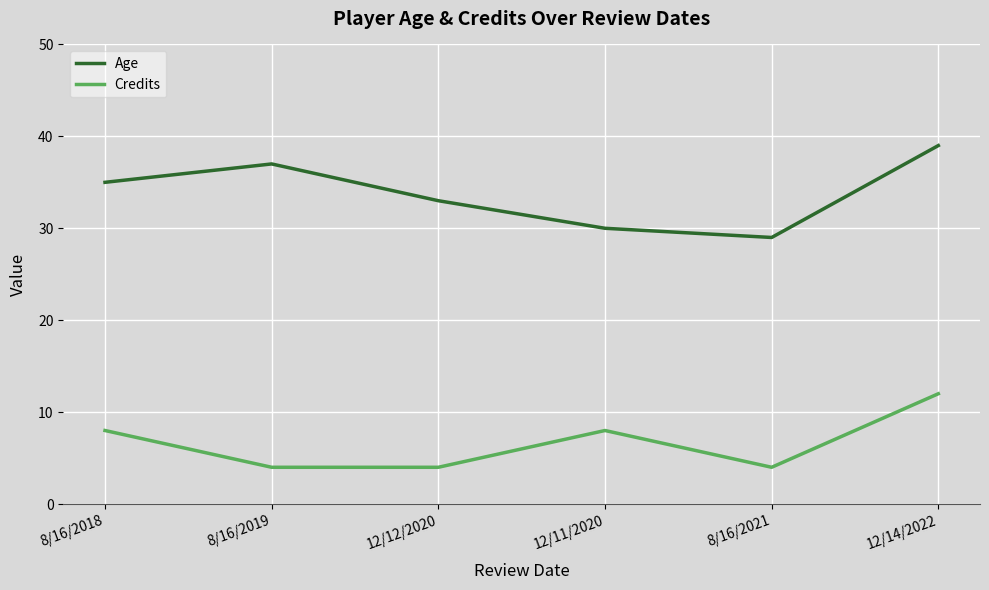

What is the maximum value shown in the chart?

39